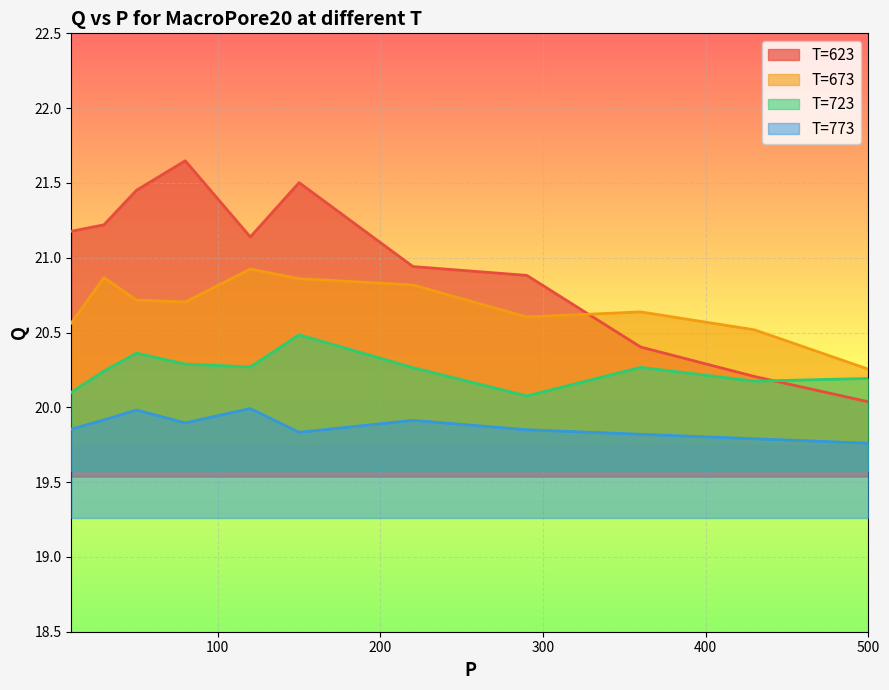

List the labels in order of Q_773 value, largest first.

120, 50, 30, 220, 80, 10, 290, 150, 360, 430, 500